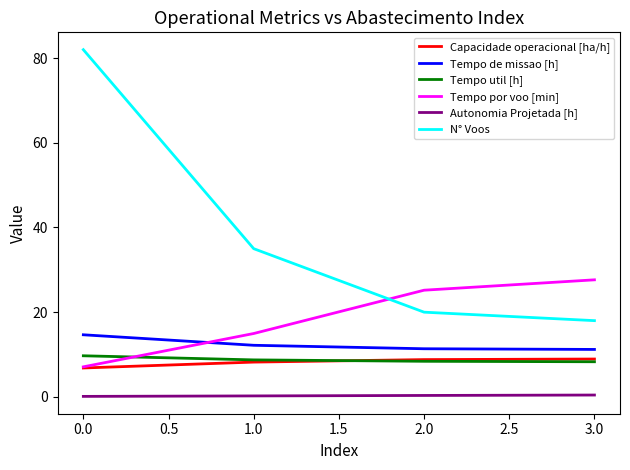

True or false: N° Voos and Capacidade operacional [ha/h] intersect in this chart.

False